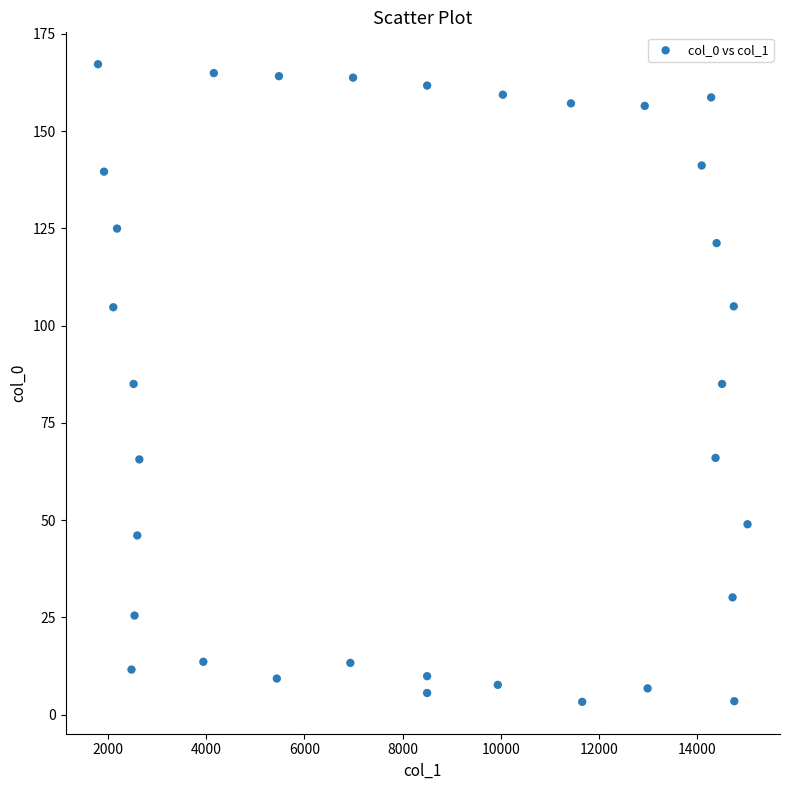

What is the range of Y values (max minus min)?

163.9